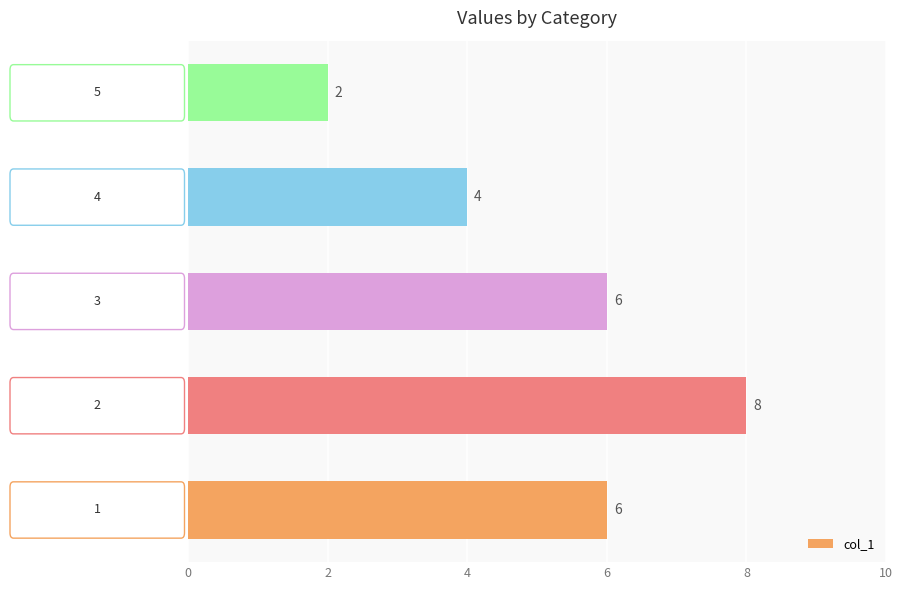

What is the average value?

5